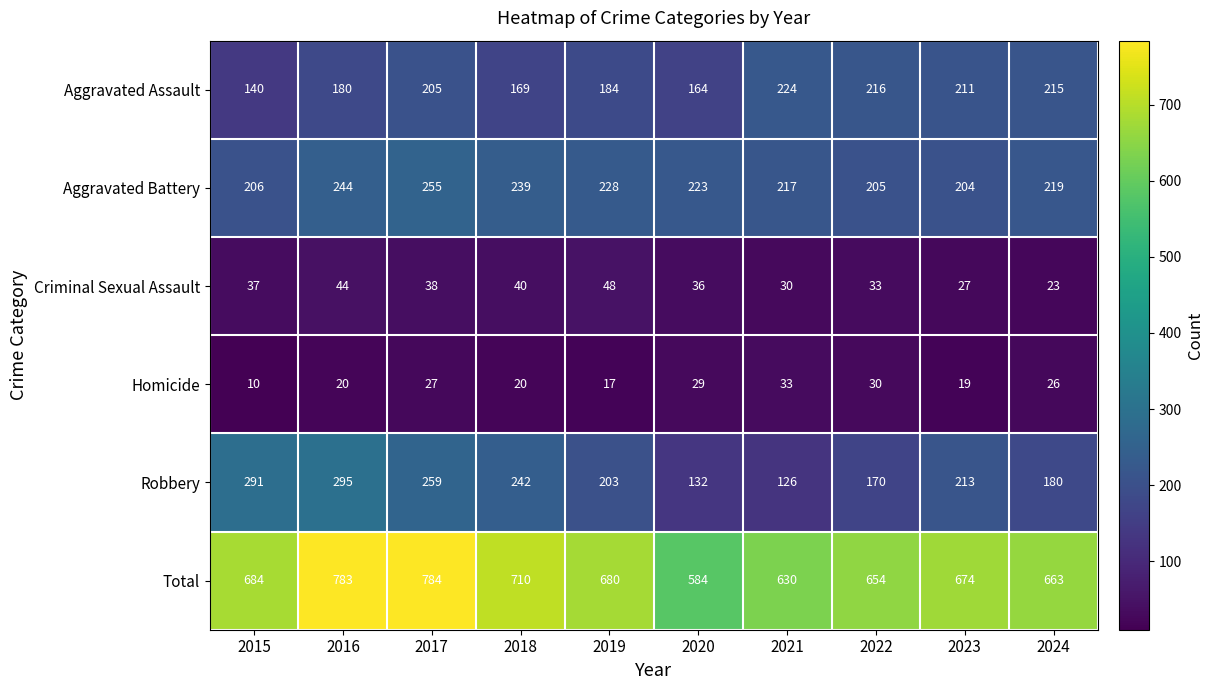

Where is Aggravated Assault nearest to the value 182?

2016